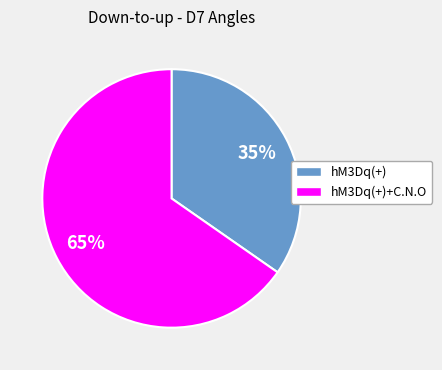

To the nearest percent, what is the average slice percentage?

50%